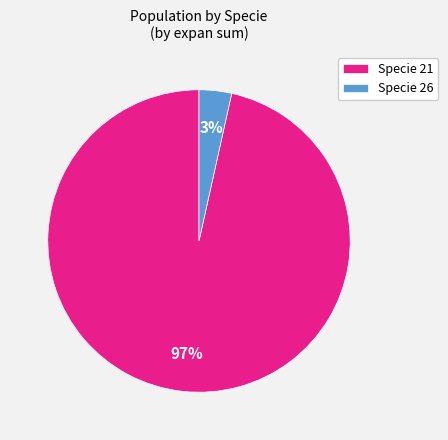

To the nearest percent, what portion does Specie 21 represent?

97%